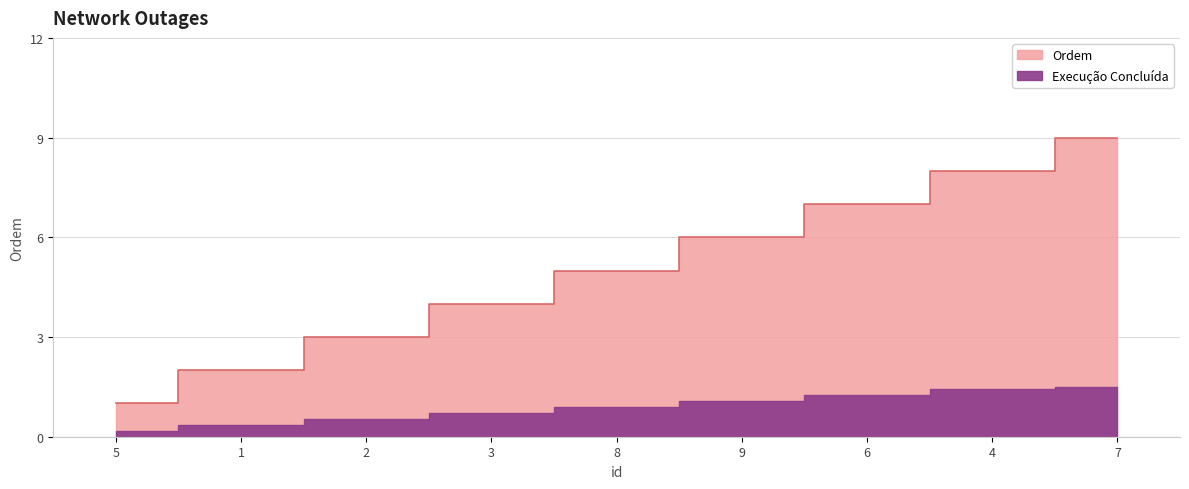

What value does the data have at 3?

4